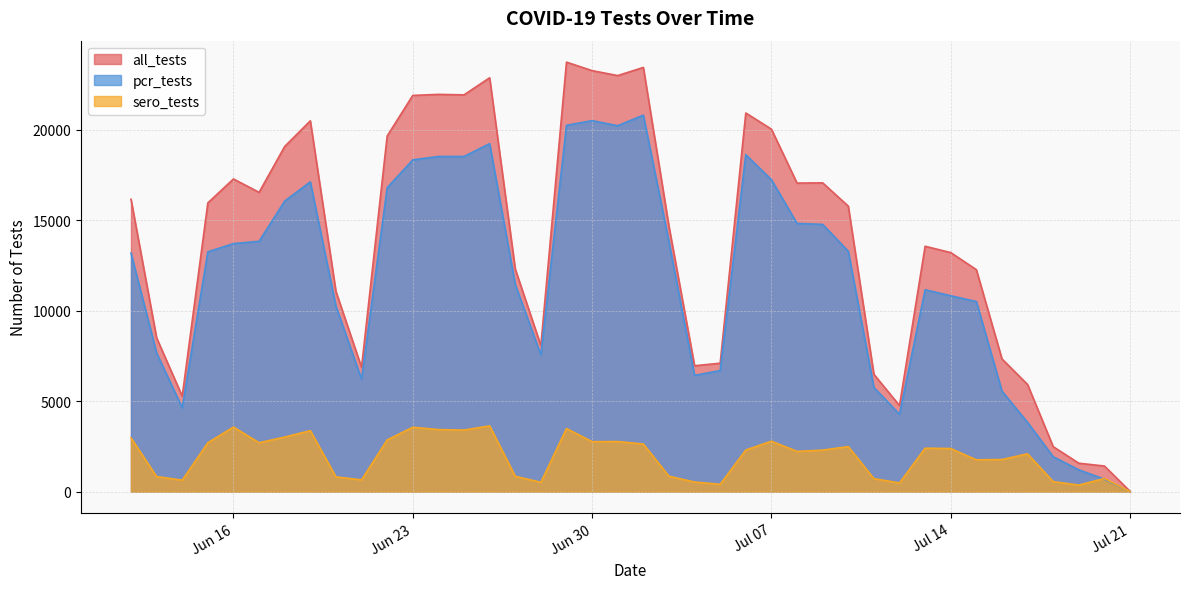

At how many categories does at least one series exceed 9204?

26